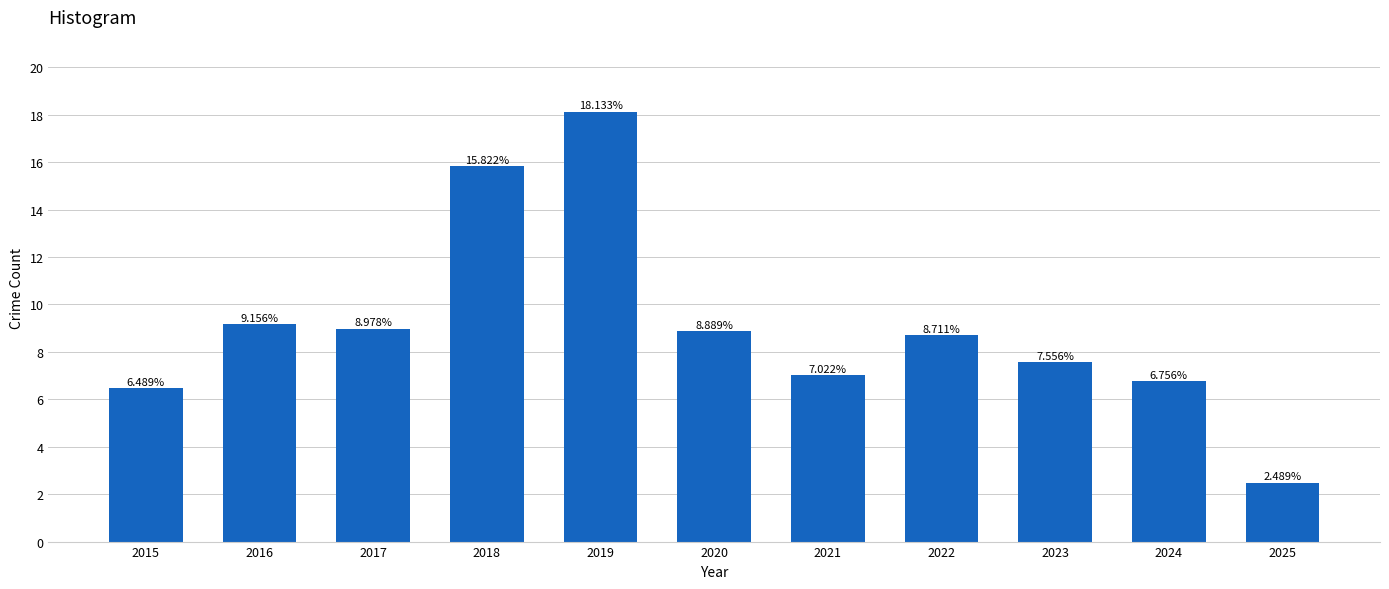

List the labels in order of value, largest first.

2019, 2018, 2016, 2017, 2020, 2022, 2023, 2021, 2024, 2015, 2025